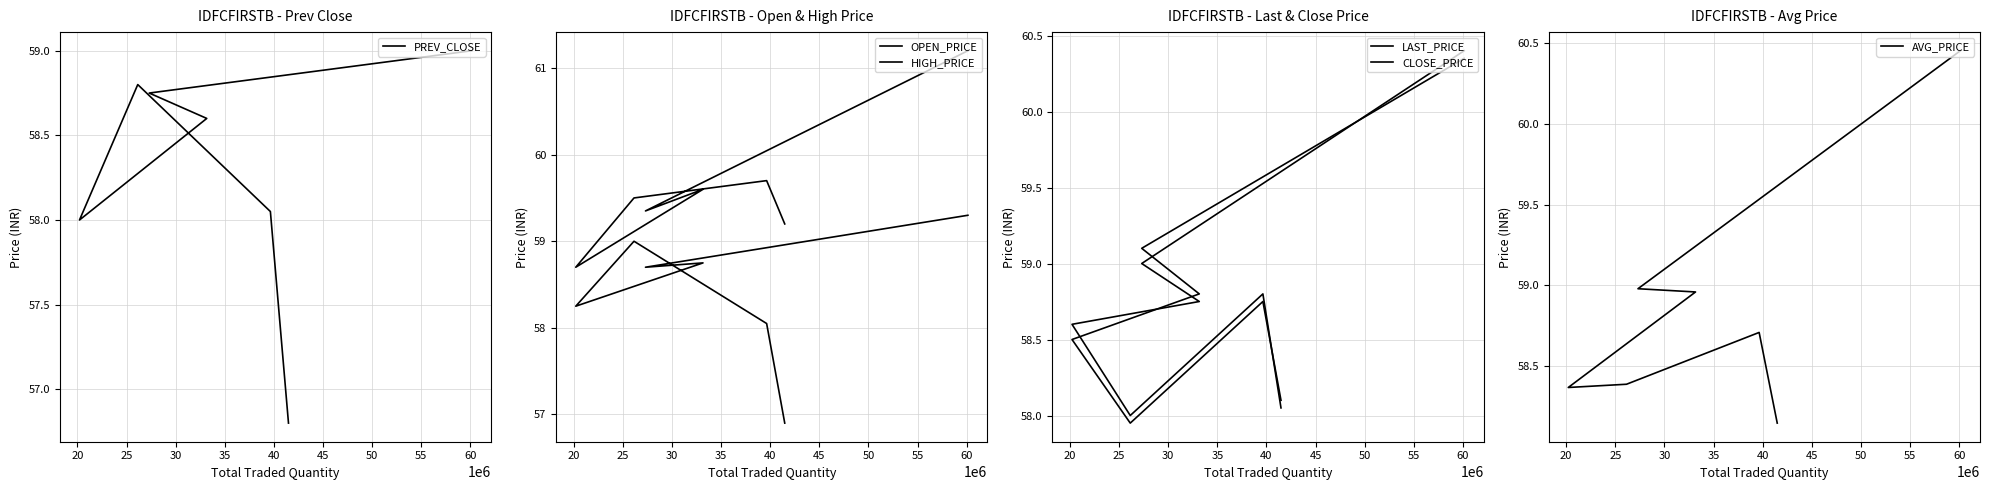

Reading left to right, what are all the values shown in this chart?

PREV_CLOSE: 58.0	58.8	58.8	58.6	58.0	56.8	59.0
OPEN_PRICE: 58.2	59.0	58.7	58.8	58.0	56.9	59.3
HIGH_PRICE: 58.7	59.5	59.4	59.6	59.7	59.2	61.2
LAST_PRICE: 58.5	58.0	59.1	58.8	58.8	58.1	60.4
CLOSE_PRICE: 58.6	58.0	59.0	58.8	58.8	58.0	60.4
AVG_PRICE: 58.4	58.4	59.0	59.0	58.7	58.1	60.5